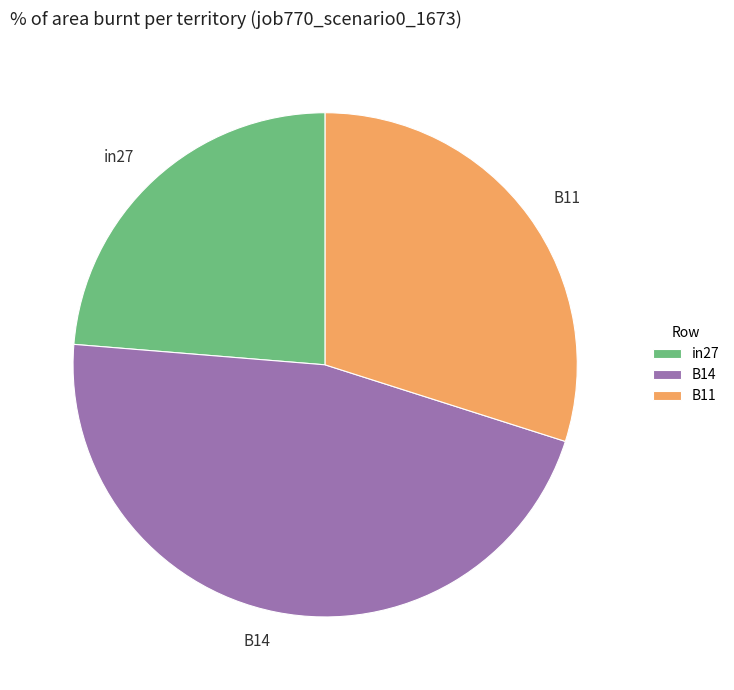

What is the smallest slice in the pie chart?

in27